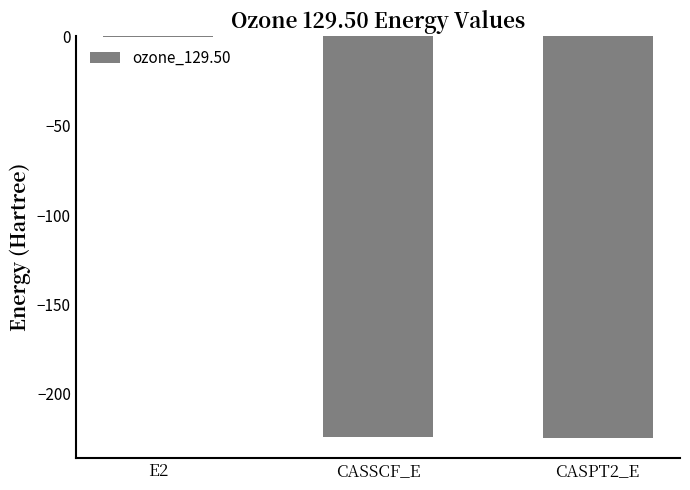

What is the change in value from CASSCF_E to CASPT2_E?

-0.1